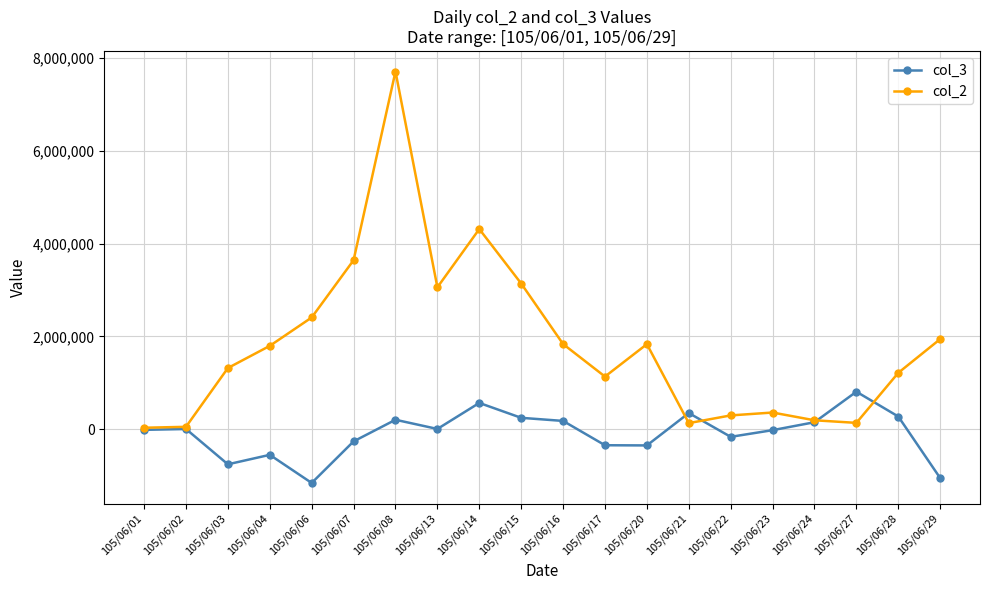

True or false: col_2 has more than 2 points higher than both neighbors.

True